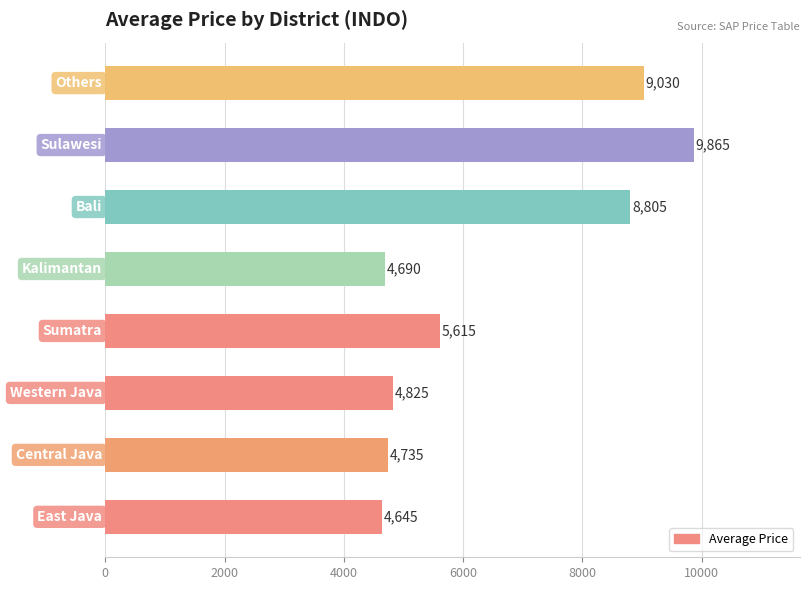

What is the smallest value displayed?

4645.1